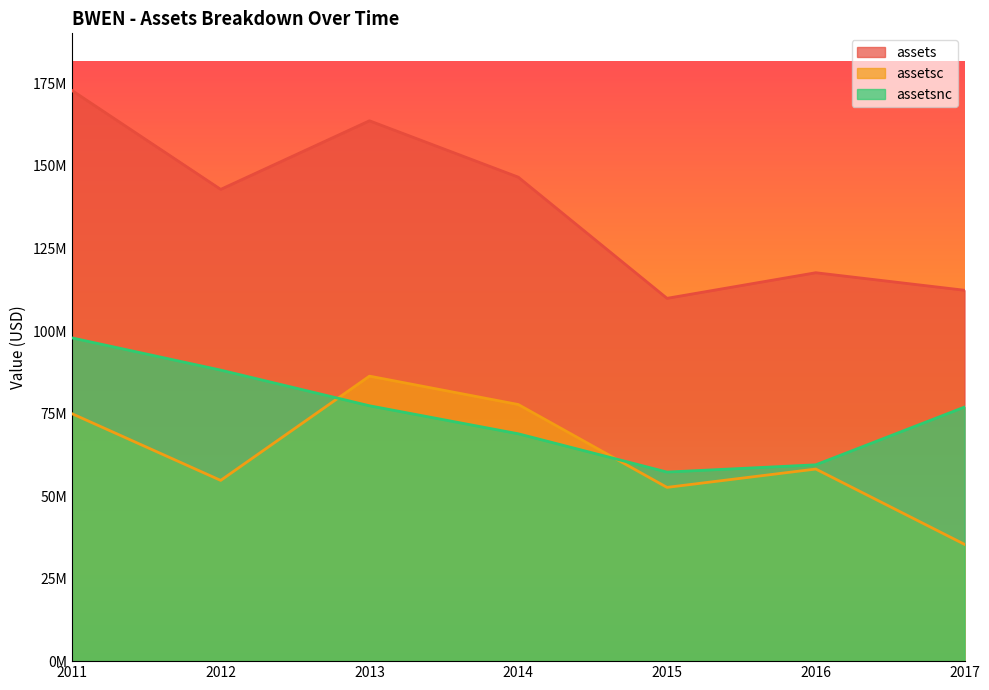

What is the total value across all series at 2012?

285820000